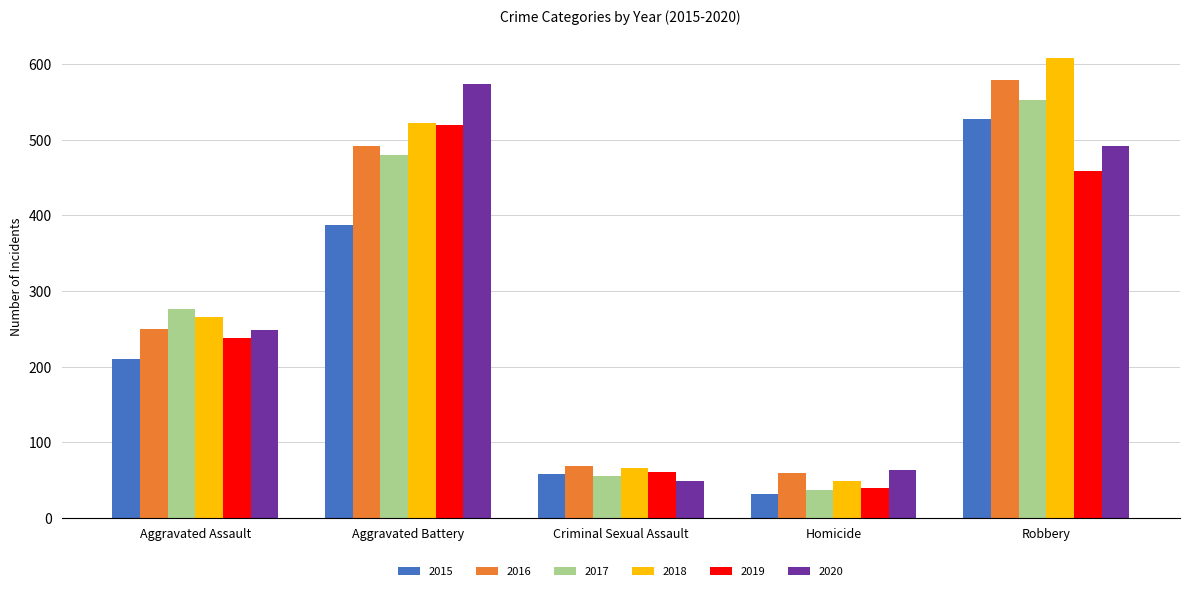

What is the value of the 2019 bar at the 5th from the left?

458